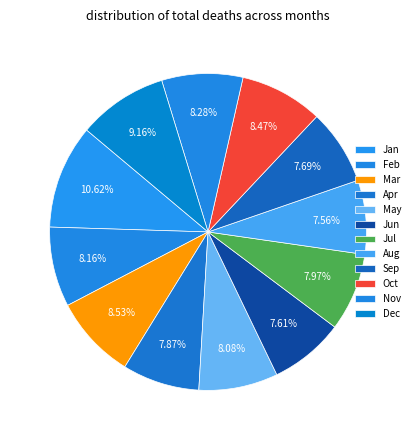

What is the ratio of the value at Jun to the value at Nov?

0.9